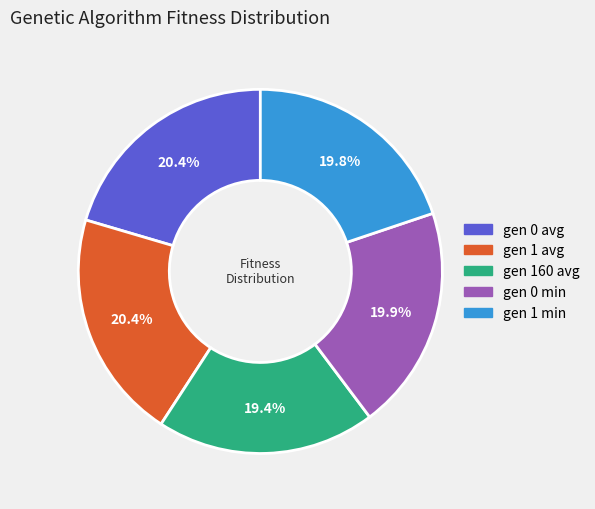

True or false: gen 1 min accounts for 20% of the total.

True